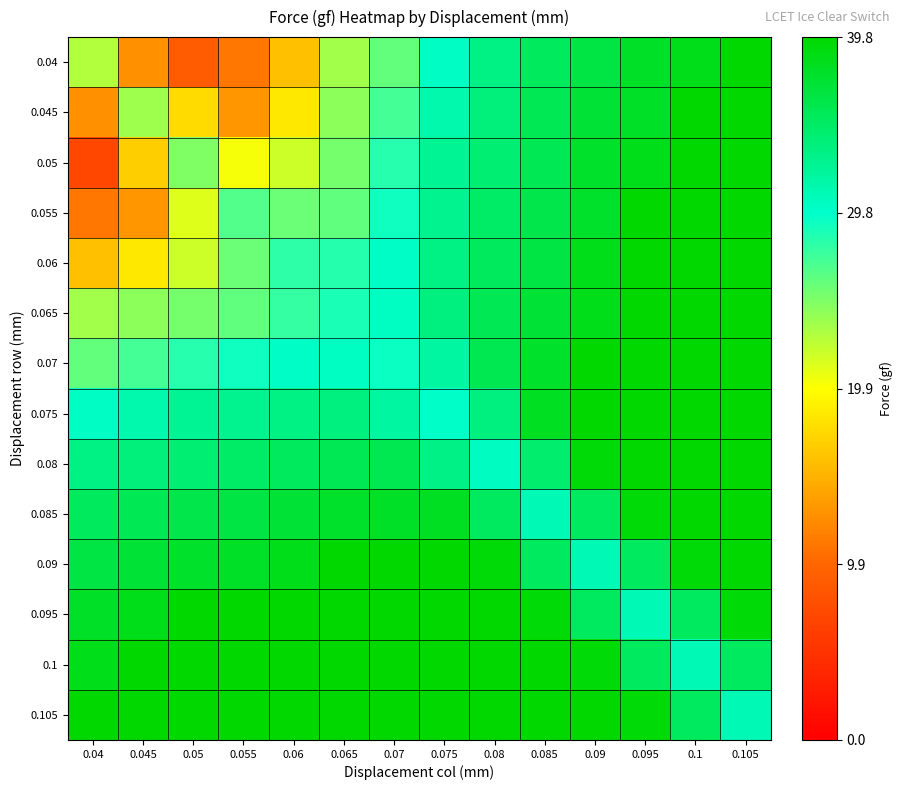

At which category is the sum across all series the highest?

0.105